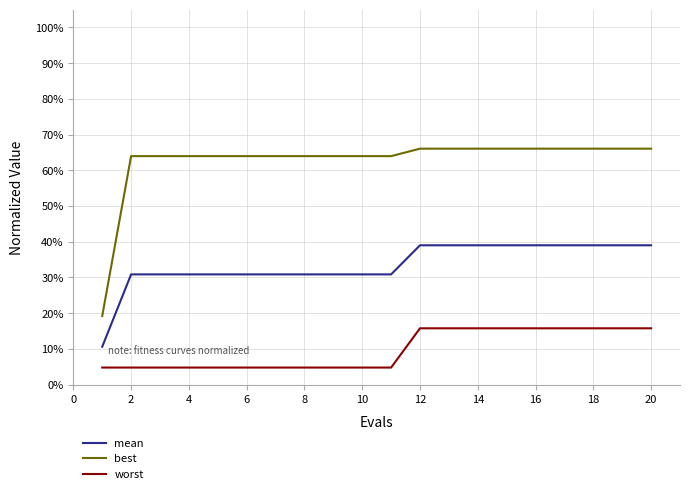

True or false: best and mean cross at least once.

False